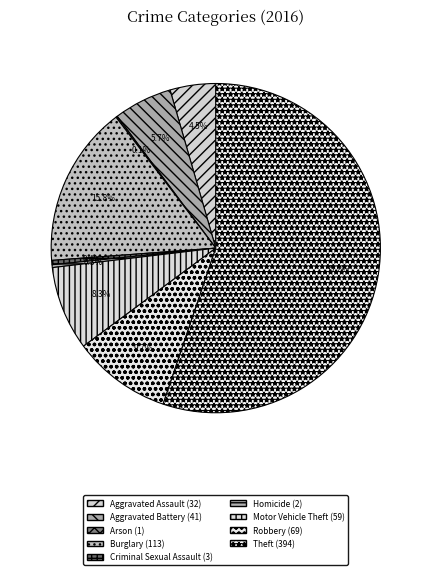

The Arson slice represents 7% of the pie. True or false?

False